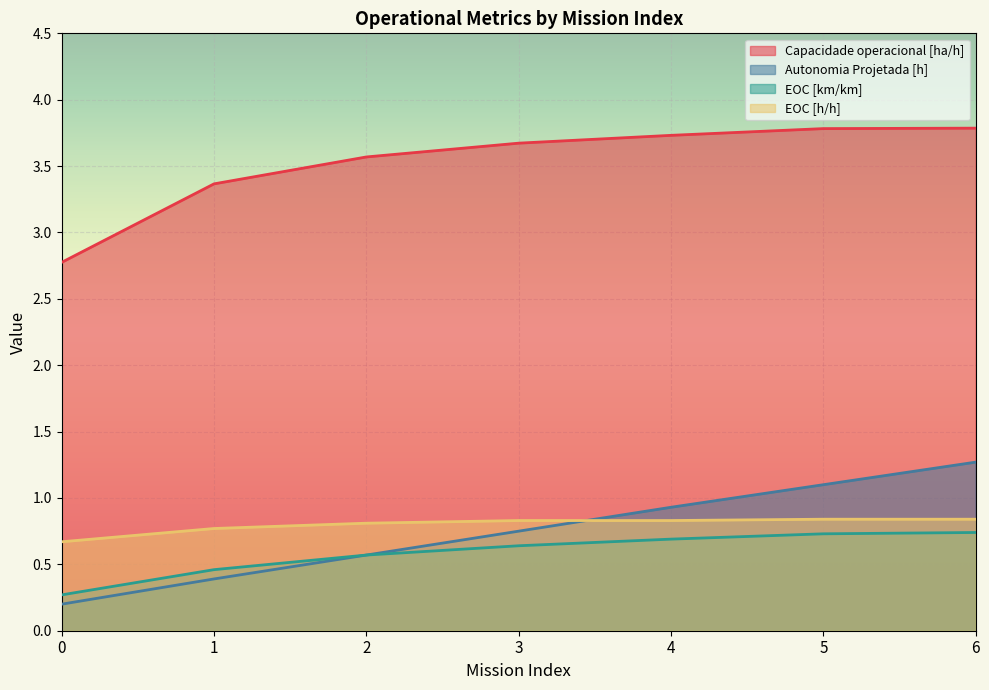

How many categories are shown in the chart?

7